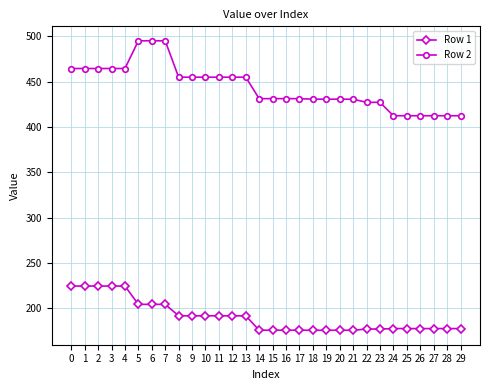

What is the sum of the Row 1 values at 10 and 17?

367.5